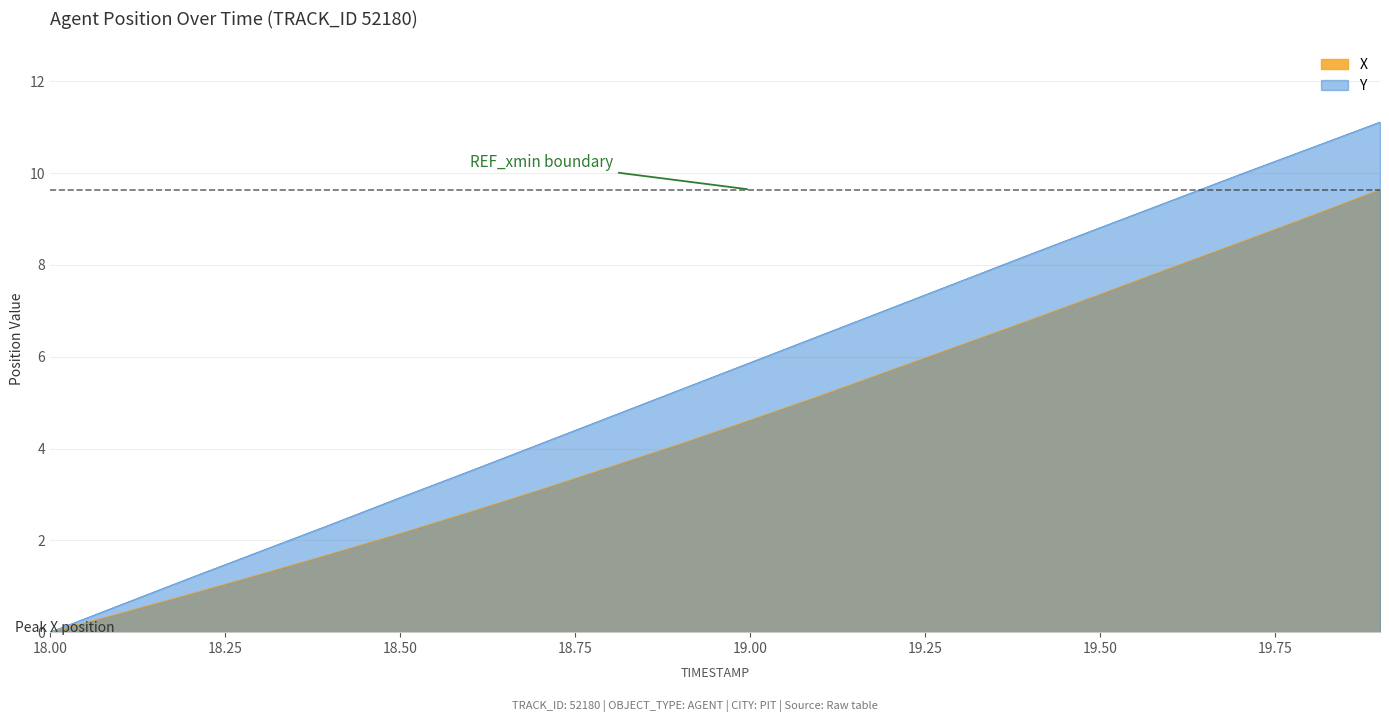

The X series shows 4.1 at 18.9. True or false?

True